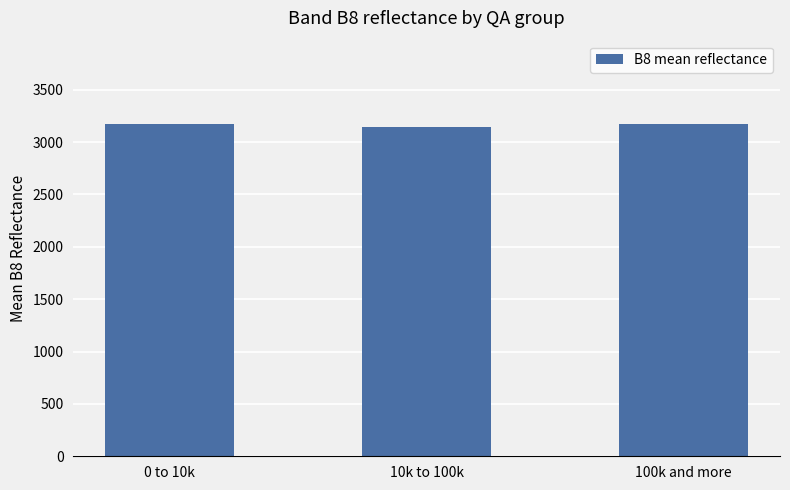

How many data points are less than 3168?

1